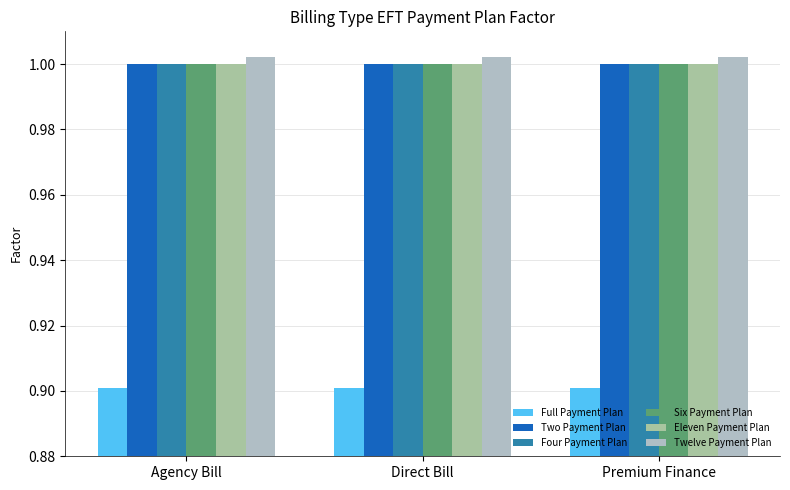

Between Premium Finance and Agency Bill, which is larger?

Premium Finance